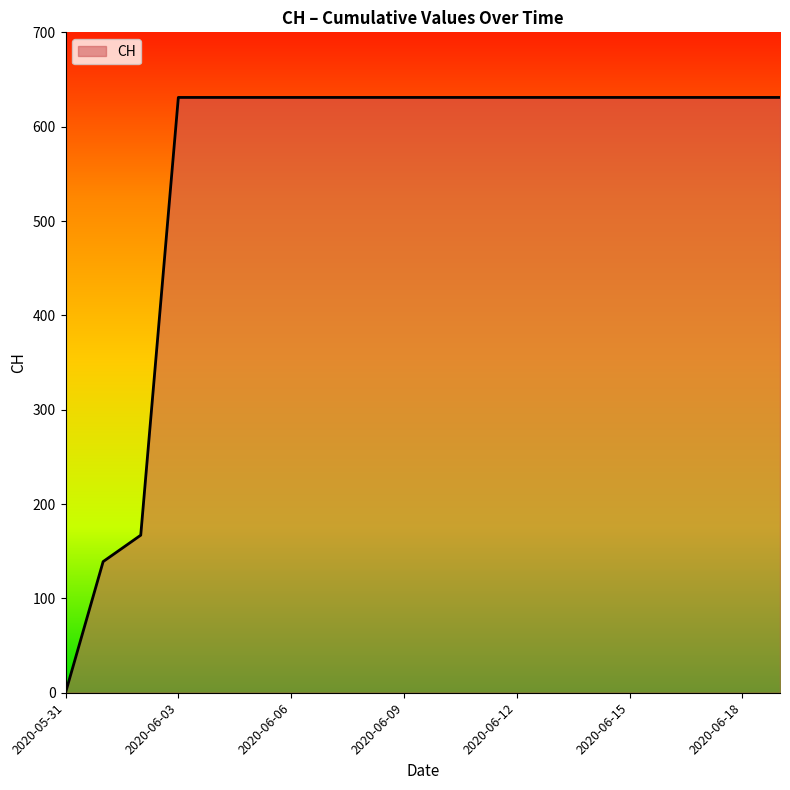

What is the difference between the maximum and minimum values?

631